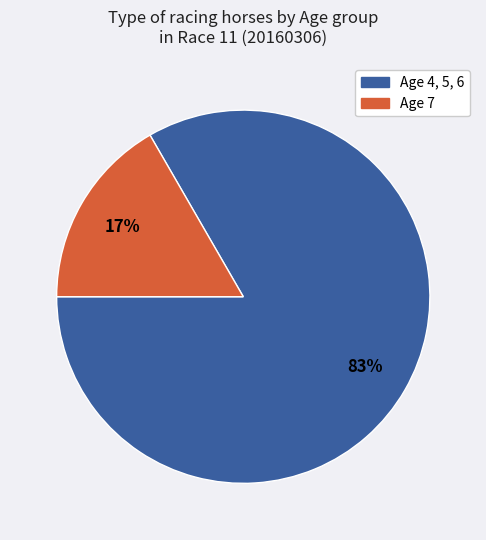

To the nearest percent, what is the average slice percentage?

50%